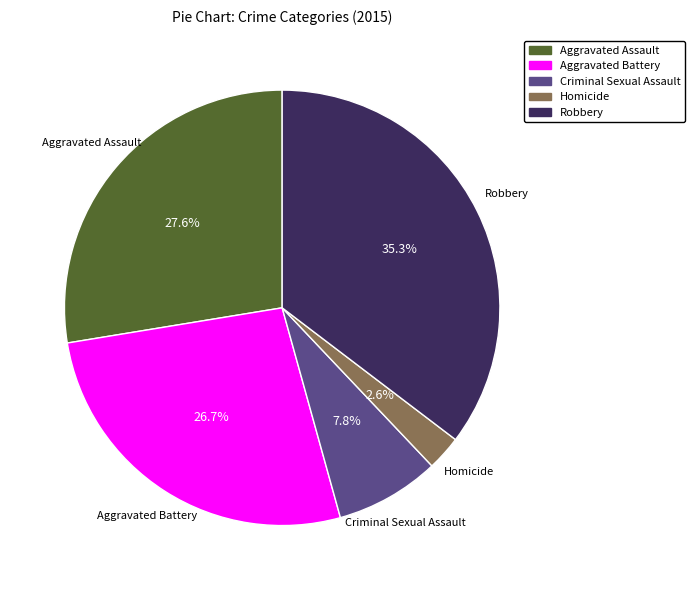

To the nearest percent, what is the average slice percentage?

20%